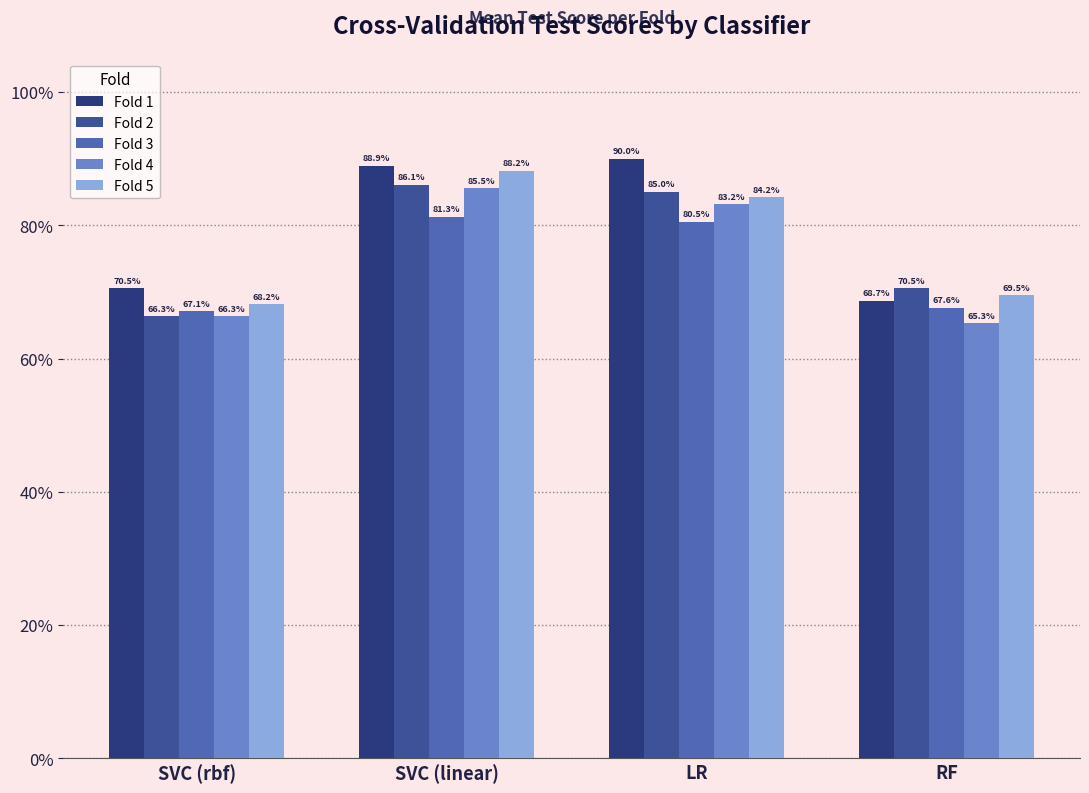

What are all the series names shown in the legend?

Fold 1, Fold 2, Fold 3, Fold 4, Fold 5